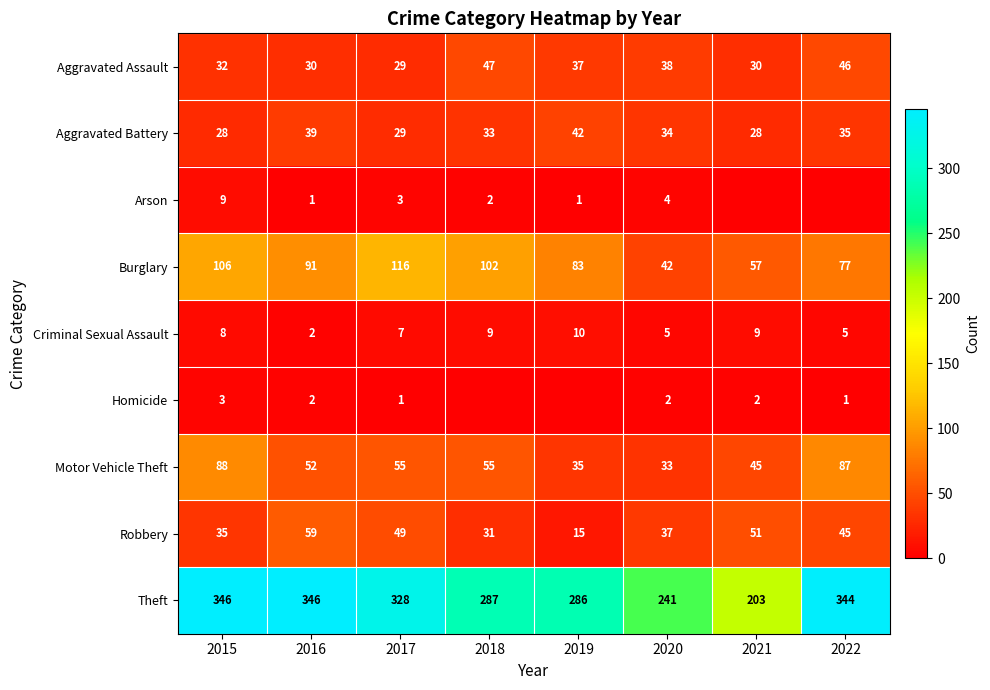

At which category does the chart reach its minimum across all series?

2021